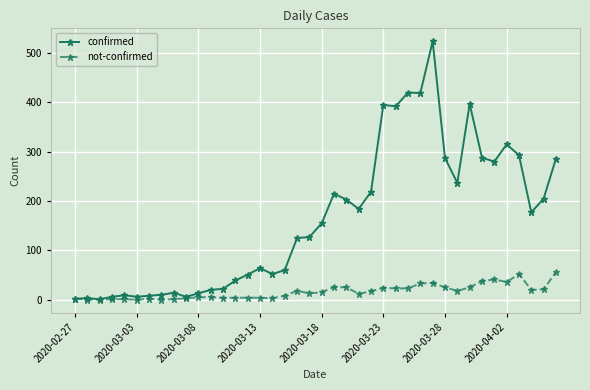

At how many categories does at least one series exceed 266?

12